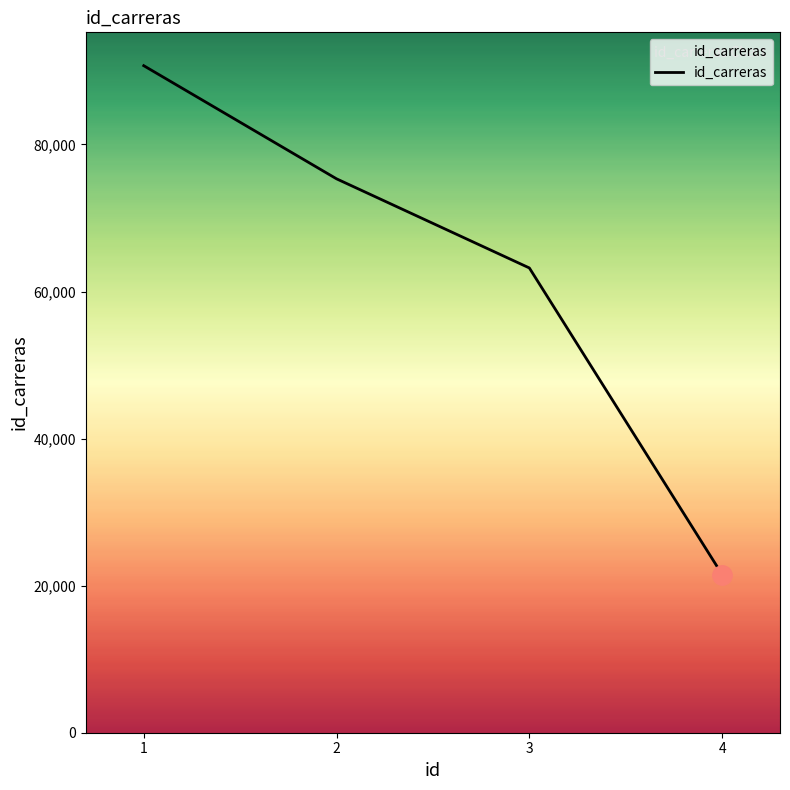

What is the greatest value displayed?

90718